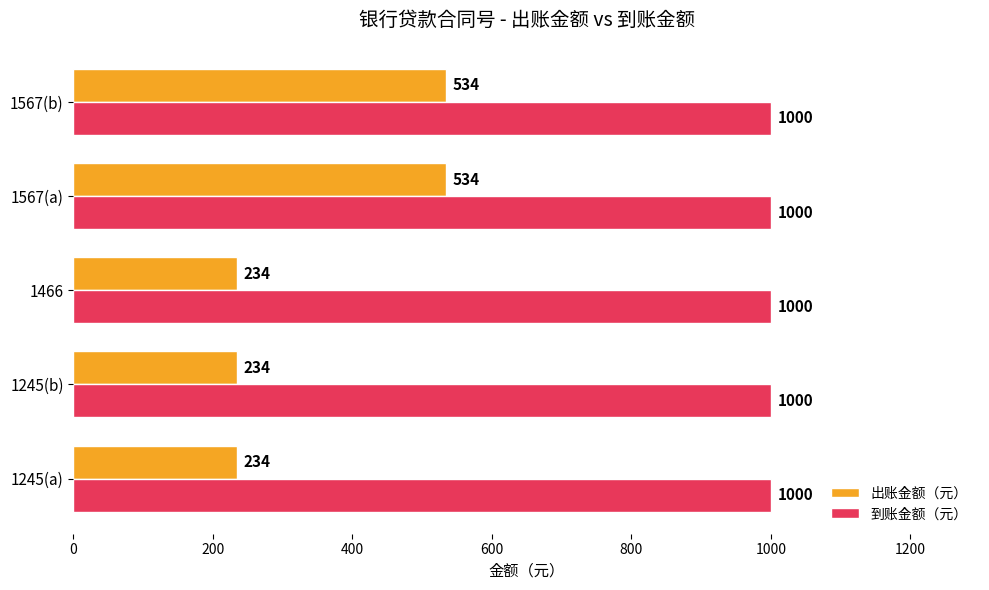

At how many categories does at least one series exceed 839?

5